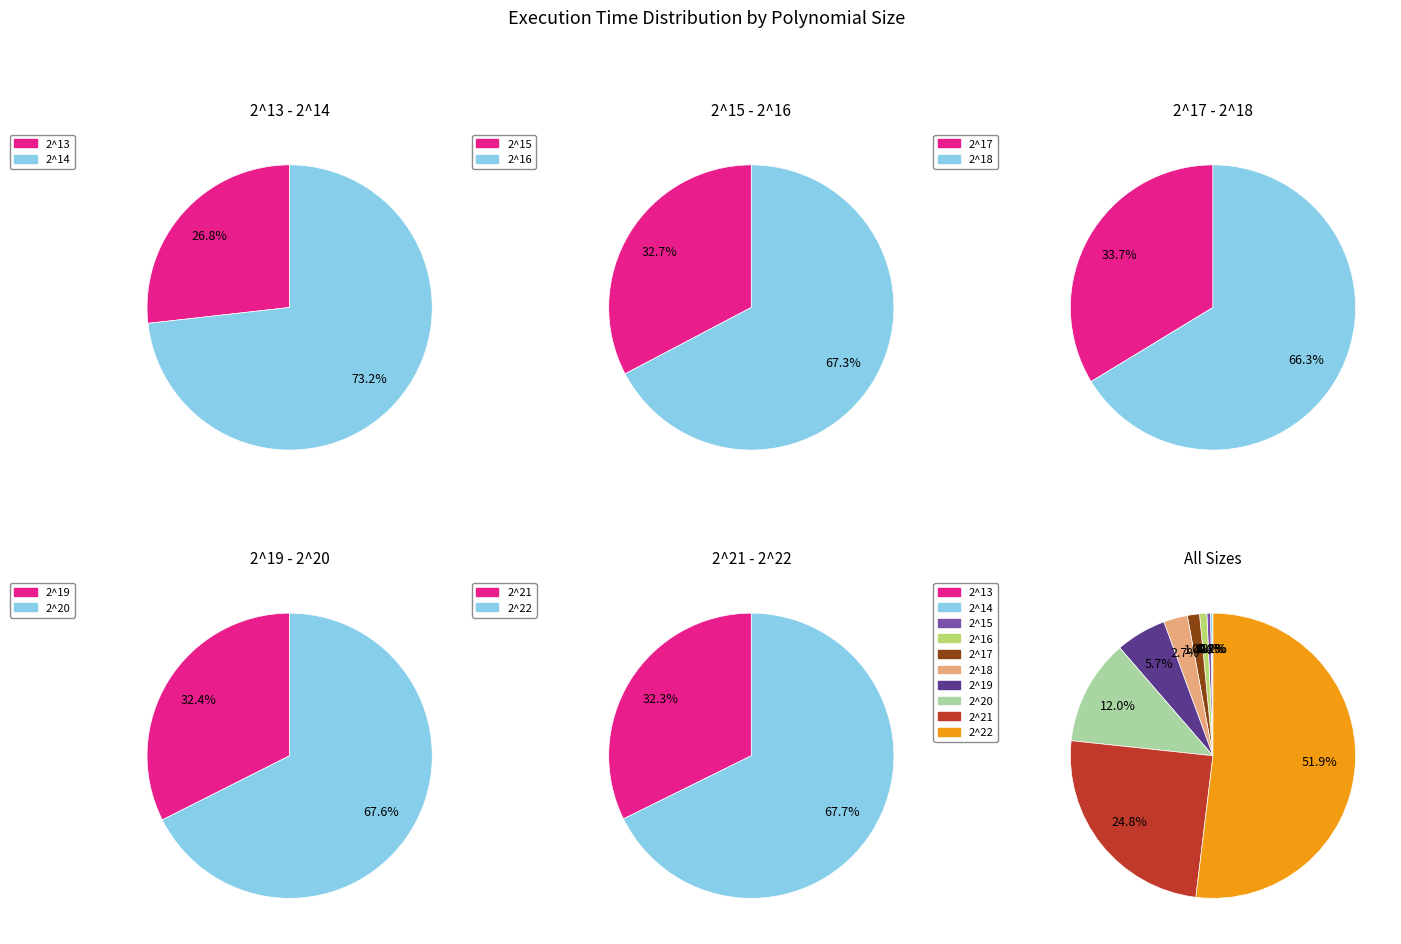

Is it true that 2^20 is 12% of the pie?

True